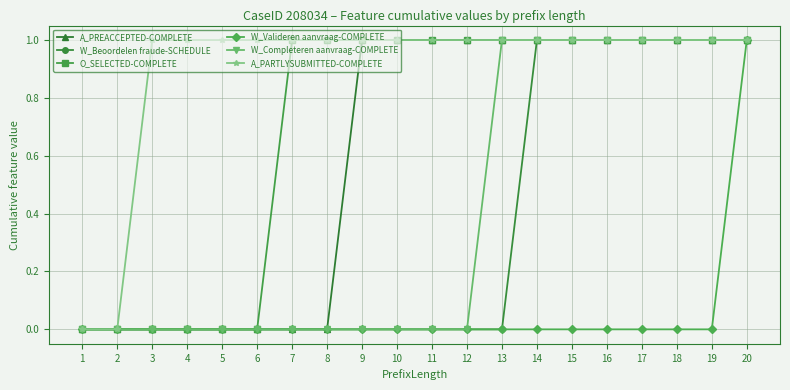

What is the value of the W_Completeren aanvraag-COMPLETE point at the 16th from the left?

1